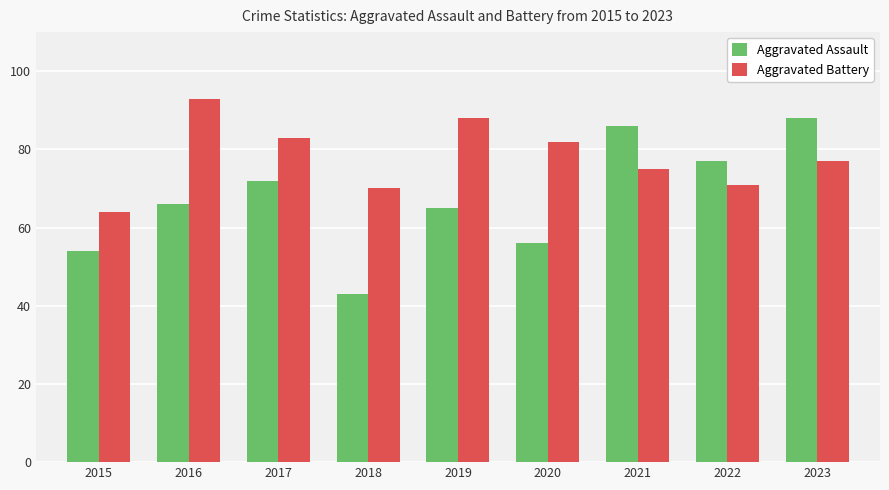

How many data points does each series have?

9